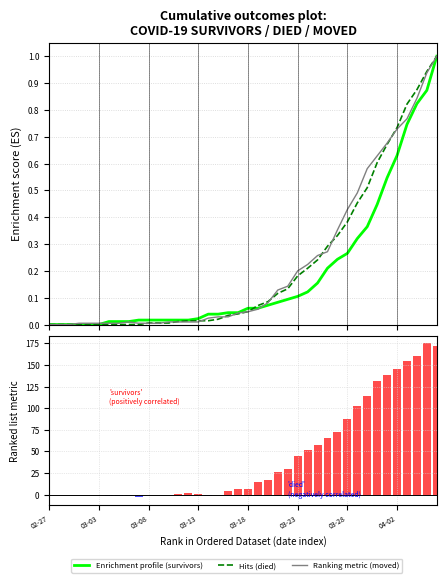

The Ranking metric scores series shows 13.2 at 23. True or false?

False